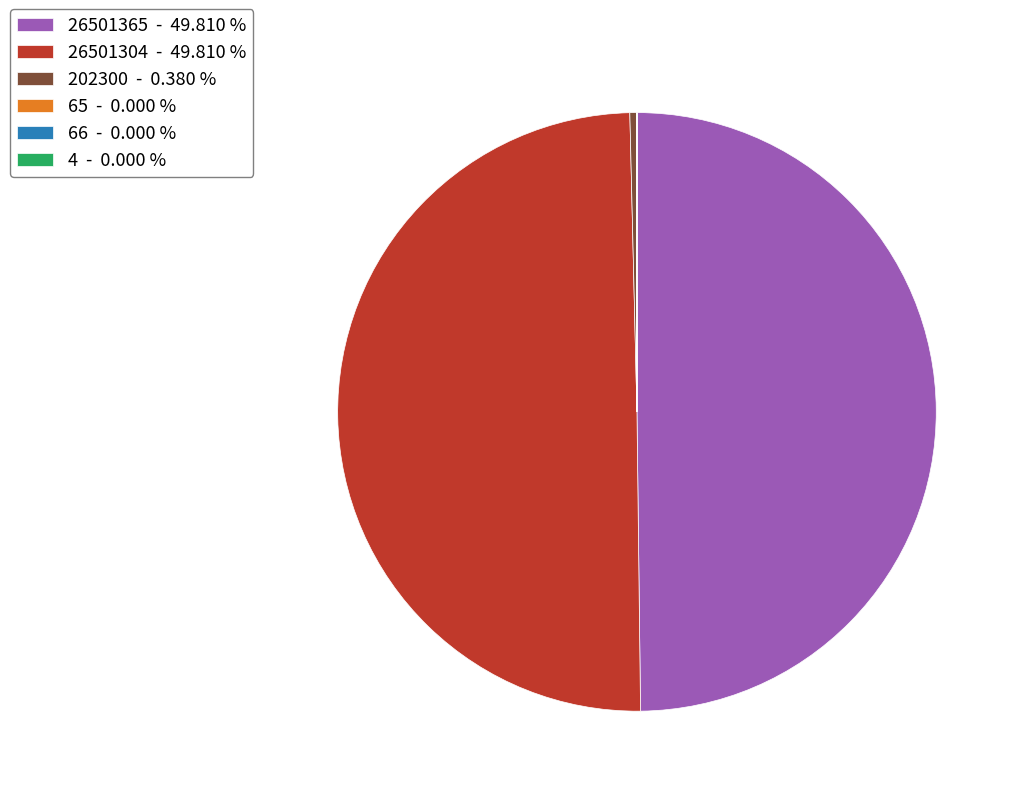

What is the ratio of the value at 26501365 - 49.810 % to the value at 26501304 - 49.810 %?

1.0